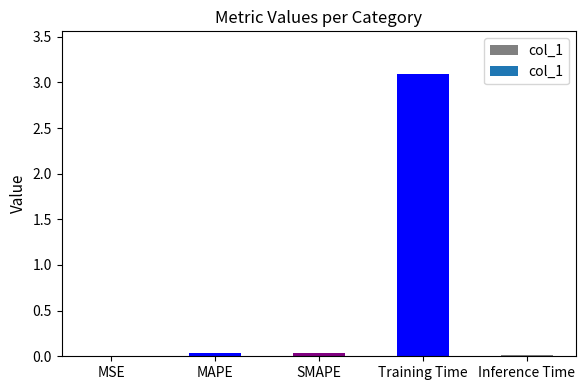

Read the value at Training Time.

3.1